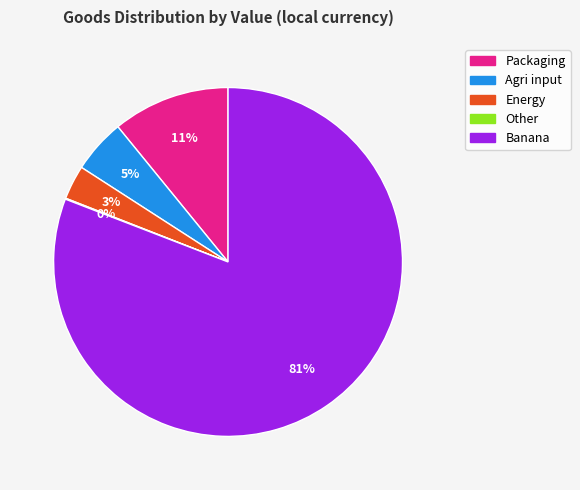

Approximately how many times larger is the value at Banana compared to Agri input?

16.2